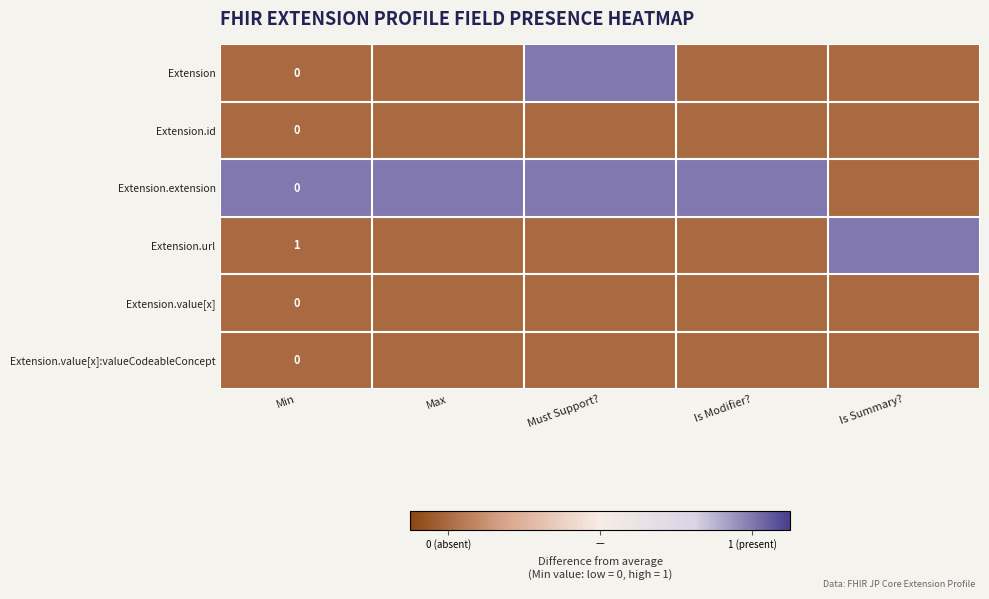

Which category has the highest value in the Extension series?

Must Support?